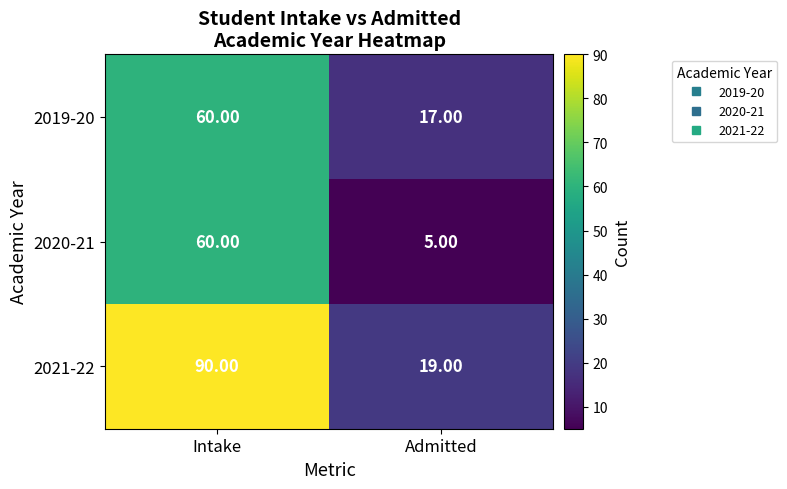

At which label does 2020-21 reach its peak?

Intake